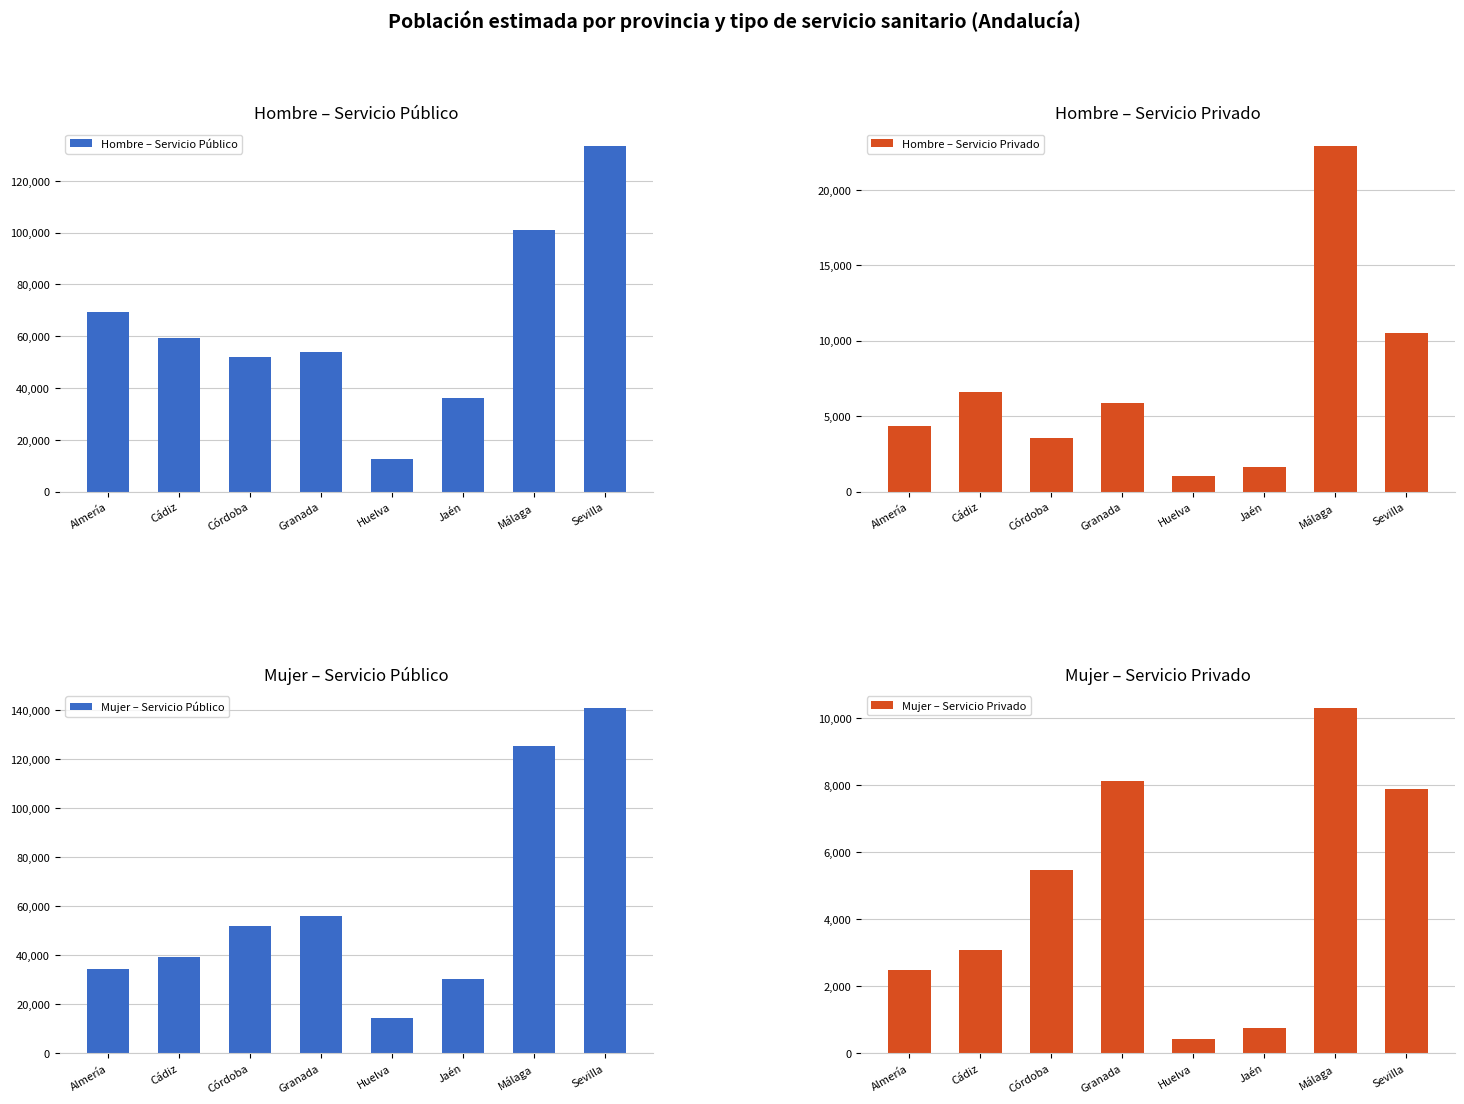

Are the bars horizontal?

No